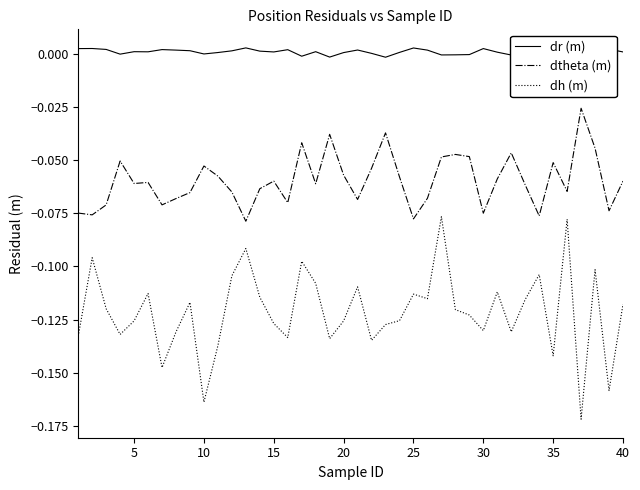

Reading left to right, transcribe all the data shown in this chart.

dr (m): 0.0	0.0	0.0	-0.0	0.0	0.0	0.0	0.0	0.0	0.0	0.0	0.0	0.0	0.0	0.0	0.0	-0.0	0.0	-0.0	0.0	0.0	0.0	-0.0	0.0	0.0	0.0	-0.0	-0.0	-0.0	0.0	0.0	-0.0	0.0	0.0	-0.0	0.0	-0.0	-0.0	0.0	0.0
dtheta (m): -0.1	-0.1	-0.1	-0.1	-0.1	-0.1	-0.1	-0.1	-0.1	-0.1	-0.1	-0.1	-0.1	-0.1	-0.1	-0.1	-0.0	-0.1	-0.0	-0.1	-0.1	-0.1	-0.0	-0.1	-0.1	-0.1	-0.0	-0.0	-0.0	-0.1	-0.1	-0.0	-0.1	-0.1	-0.1	-0.1	-0.0	-0.0	-0.1	-0.1
dh (m): -0.1	-0.1	-0.1	-0.1	-0.1	-0.1	-0.1	-0.1	-0.1	-0.2	-0.1	-0.1	-0.1	-0.1	-0.1	-0.1	-0.1	-0.1	-0.1	-0.1	-0.1	-0.1	-0.1	-0.1	-0.1	-0.1	-0.1	-0.1	-0.1	-0.1	-0.1	-0.1	-0.1	-0.1	-0.1	-0.1	-0.2	-0.1	-0.2	-0.1